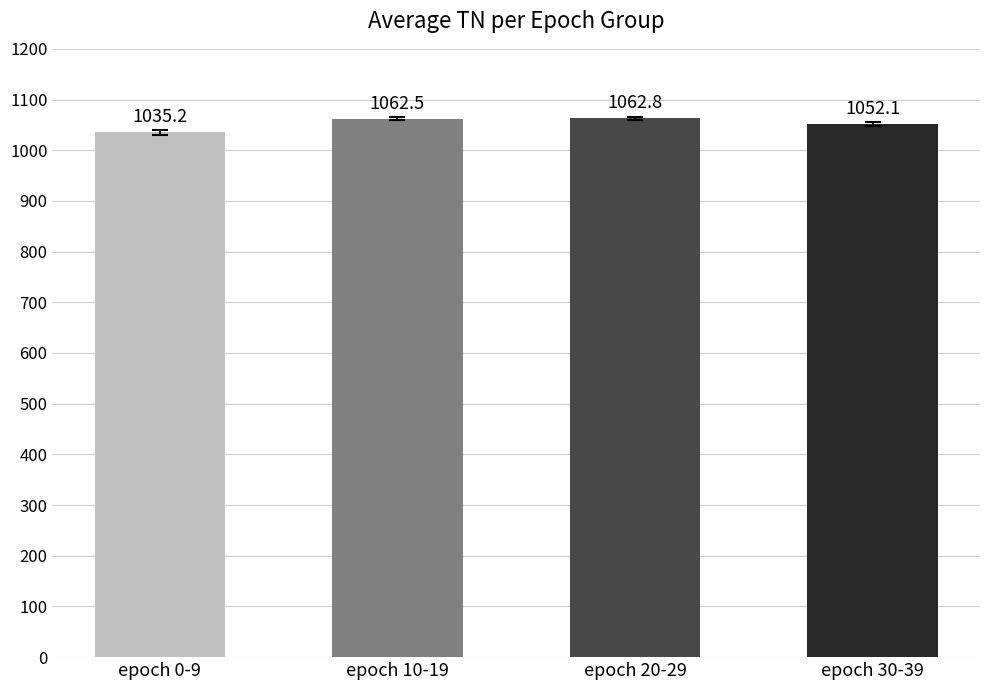

What is the label of the 4th bar from the right?

epoch 0-9